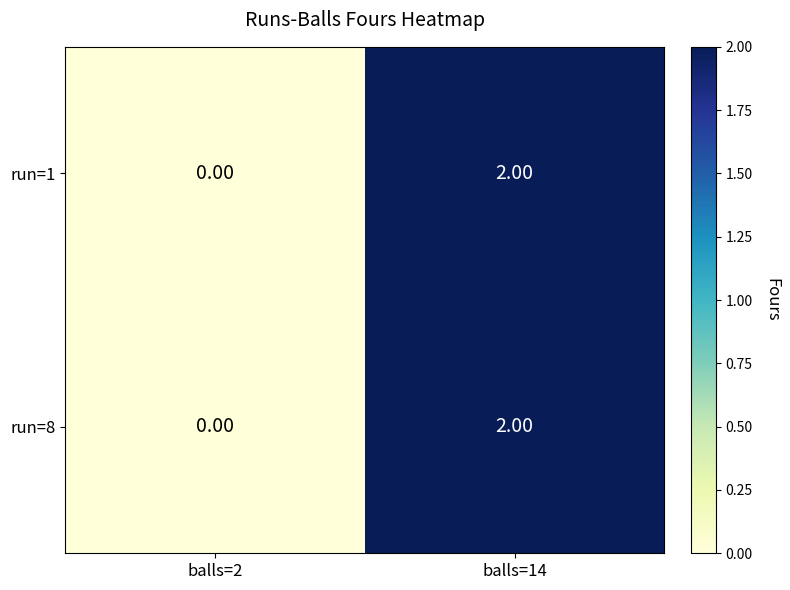

How many categories are shown in the chart?

2